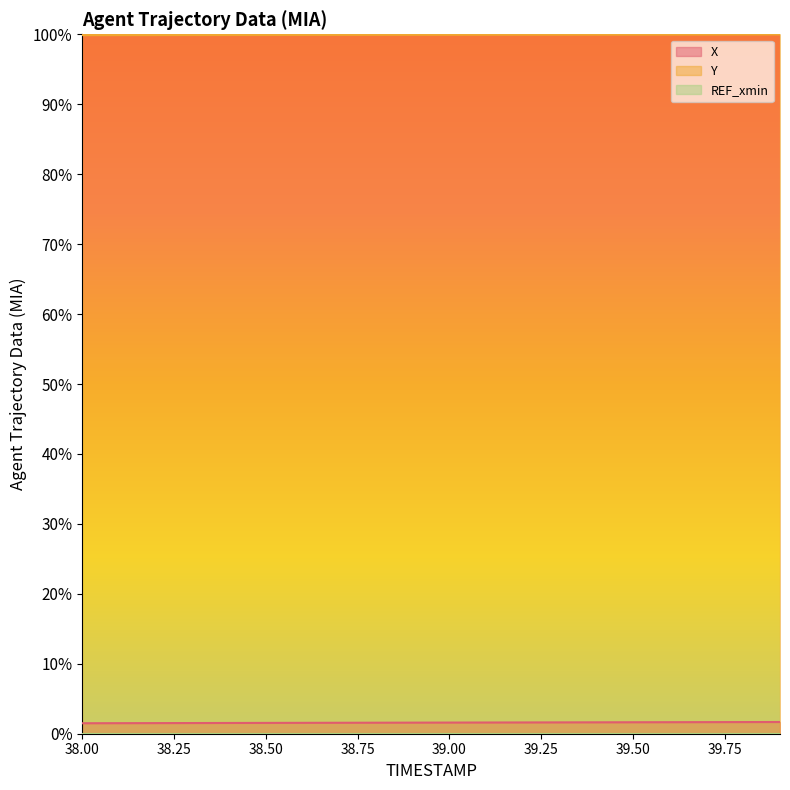

What is the approximate value of Y at 38.5?

1.0